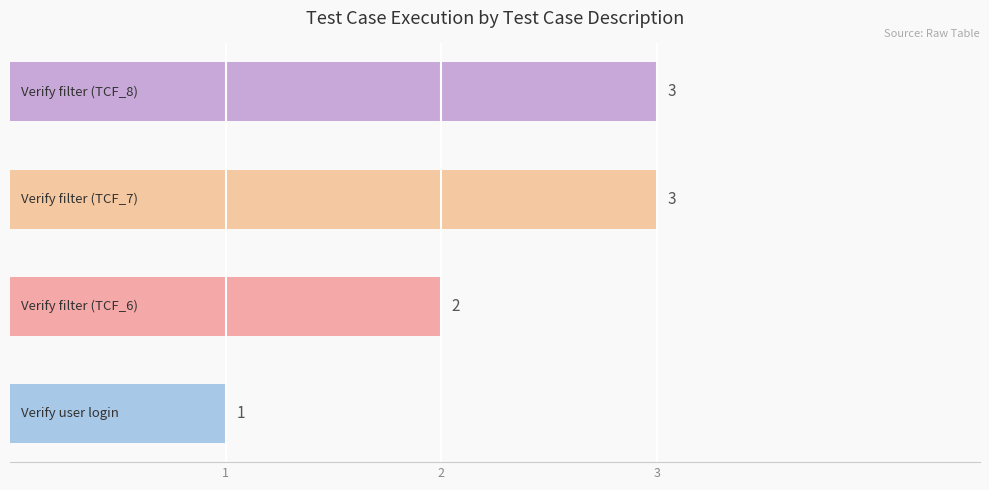

How many values are between 2 and 3?

3